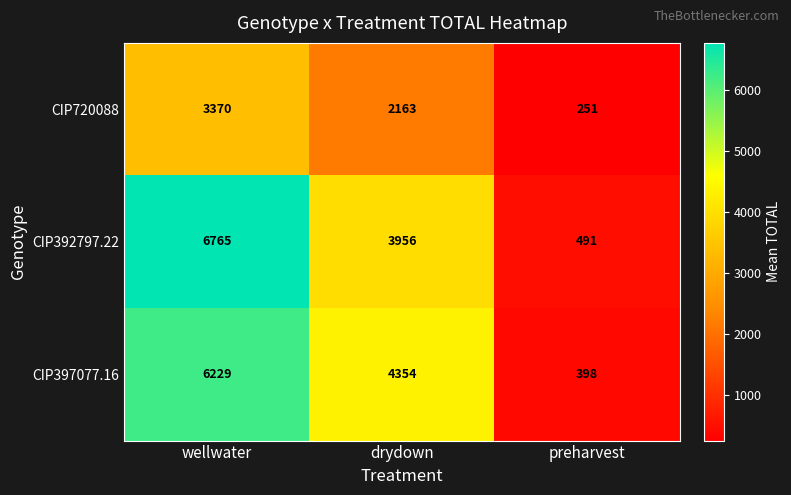

True or false: CIP720088 has a value of 2163 at drydown.

True